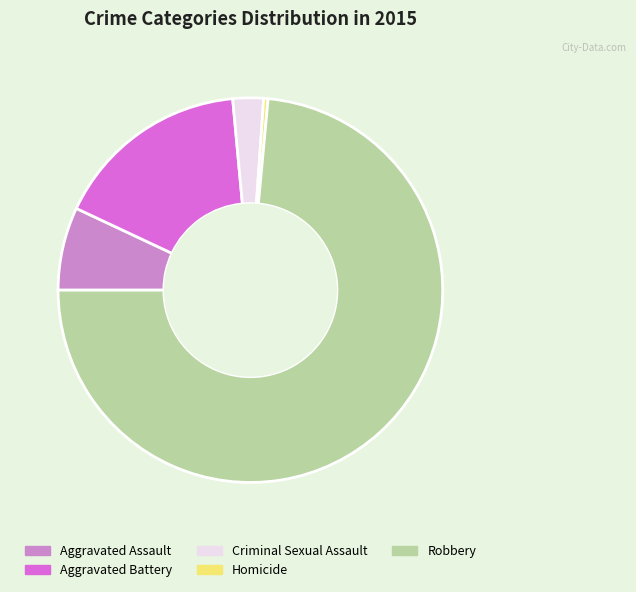

How many slices are in this pie chart?

5